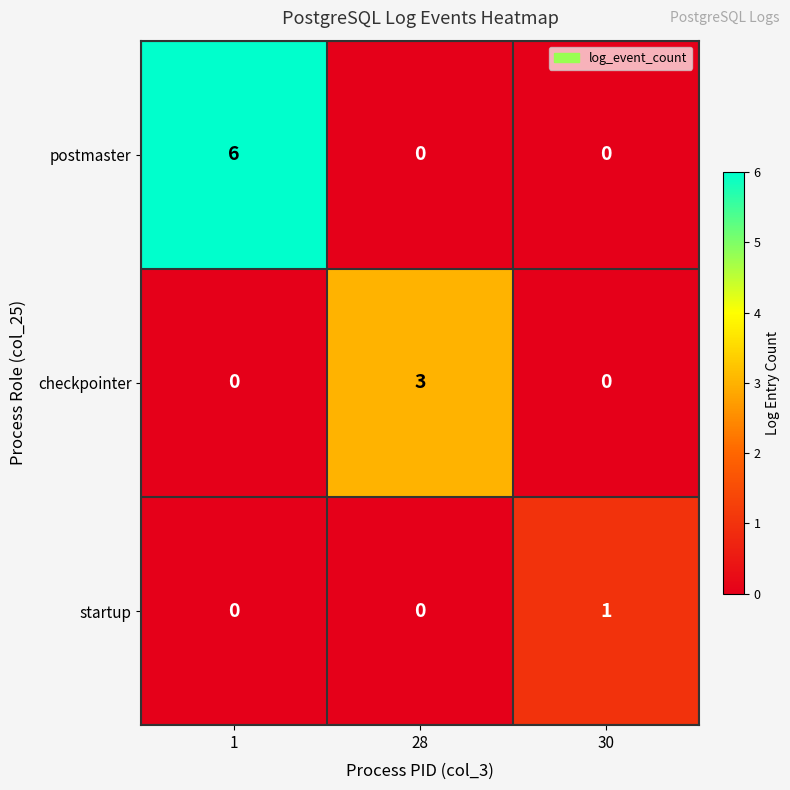

Between 30 and 1, which is larger?

1